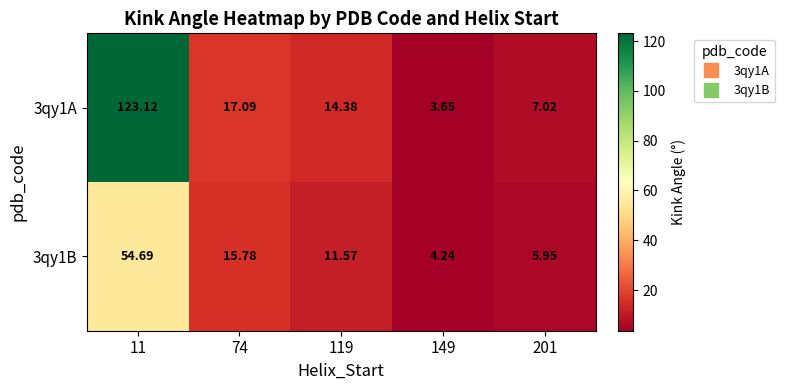

At which category is the sum across all series the highest?

11